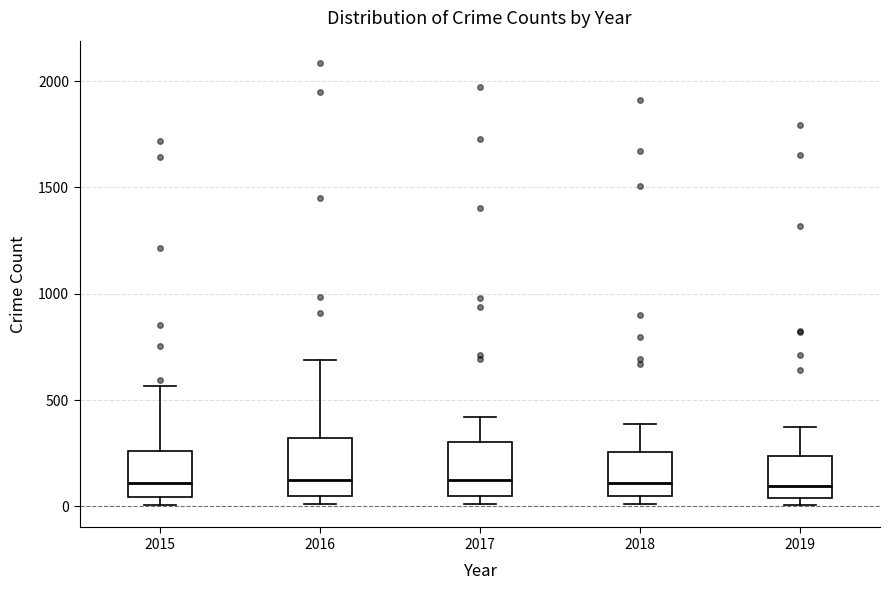

Where is the lower edge of the box at x = 2019 on the y-axis? The values are not printed on the chart, so give them approximately, as read against the axis.

50